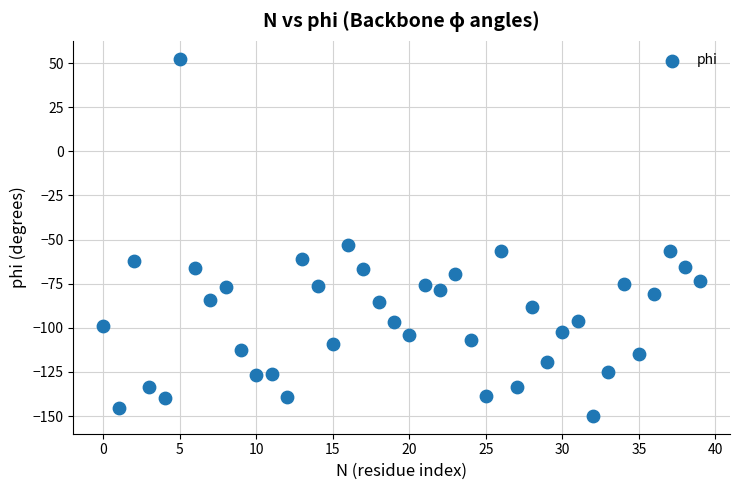

What is the range of Y values (max minus min)?

202.3